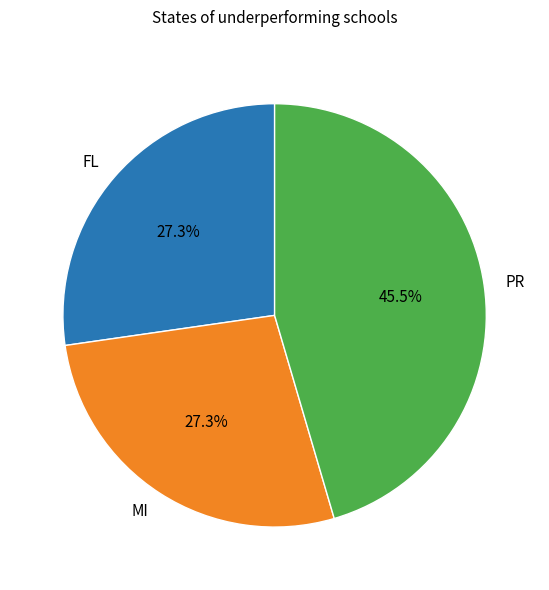

What percentage do MI and FL together represent?

54.5%